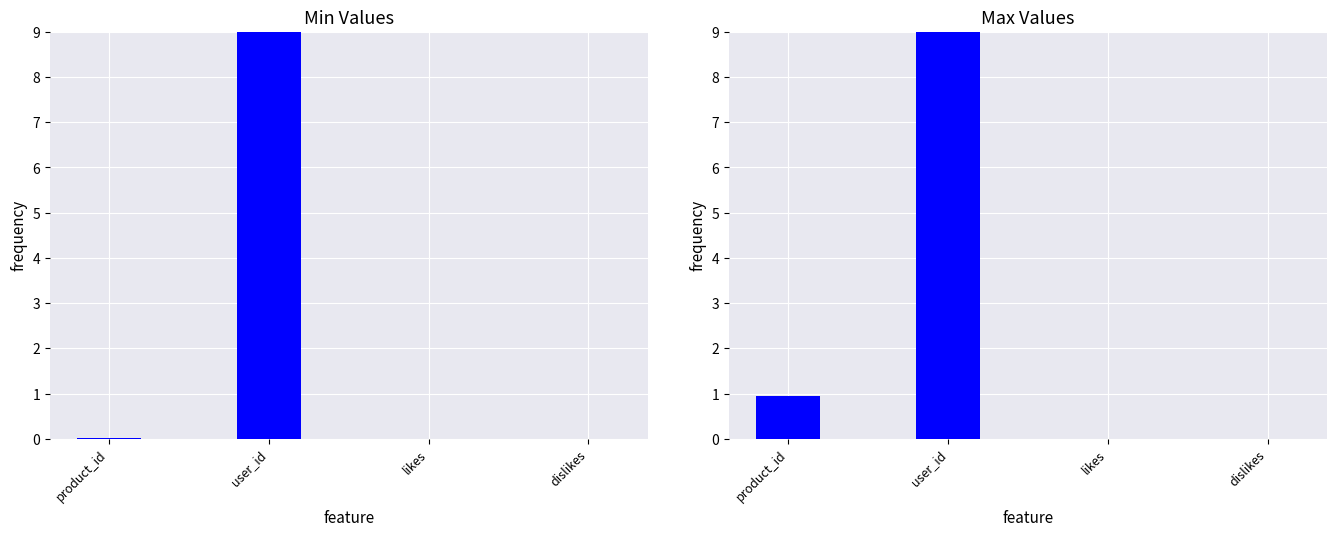

What position from the left is likes?

3